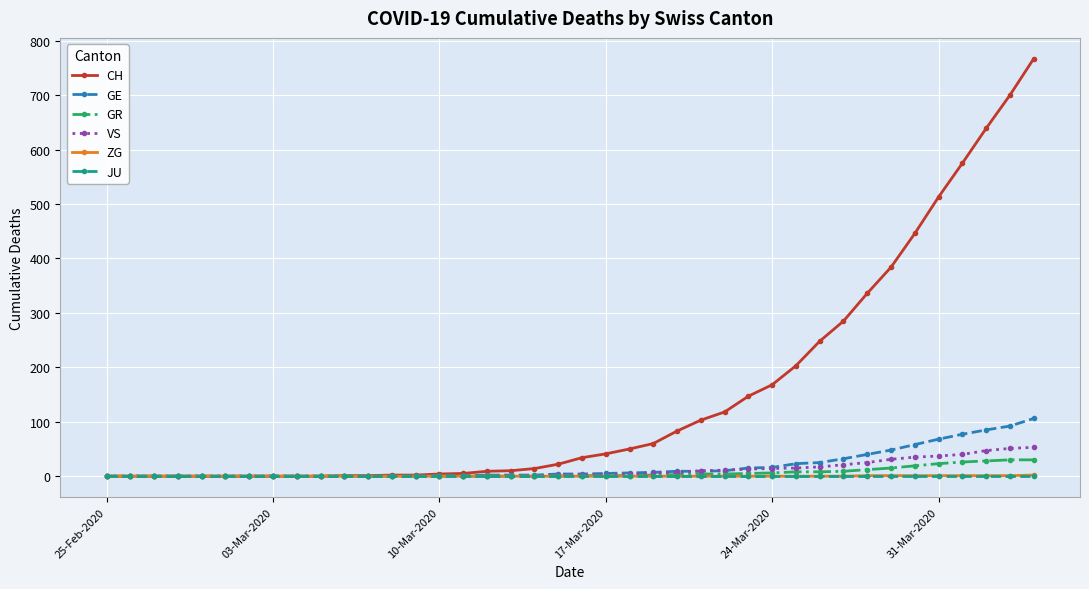

What is the greatest value displayed?

767